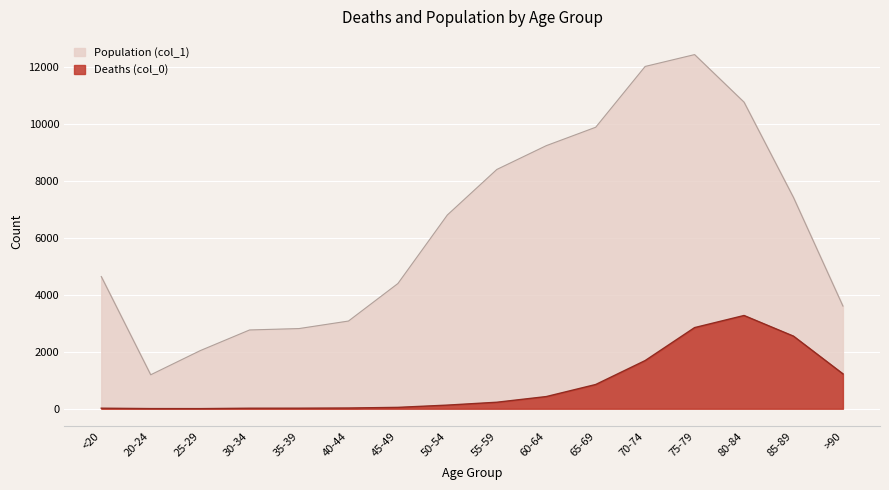

Where is Deaths (col_0) nearest to the value 1638?

70-74